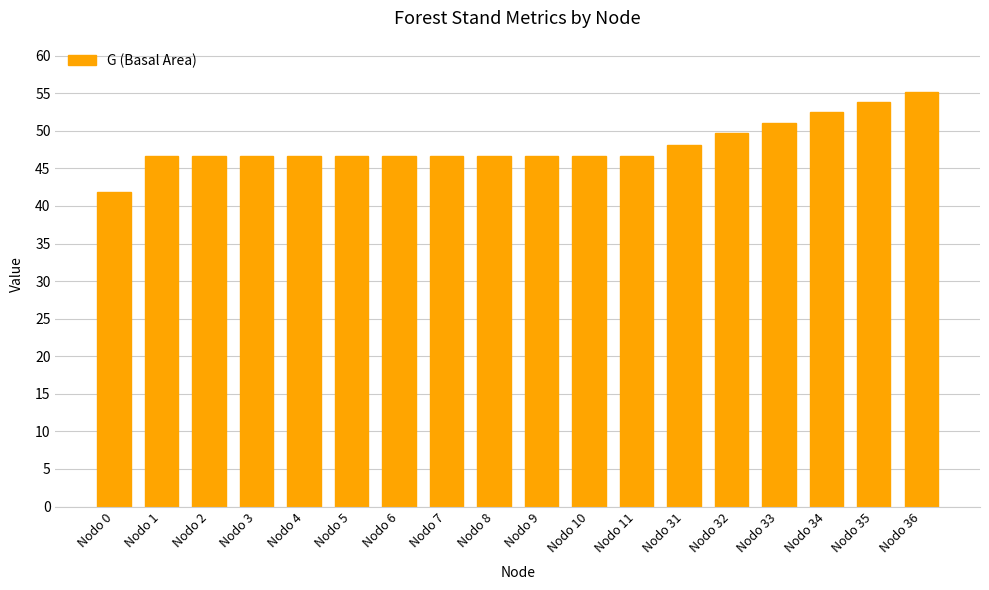

At which label is the value closest to 48?

Nodo 31